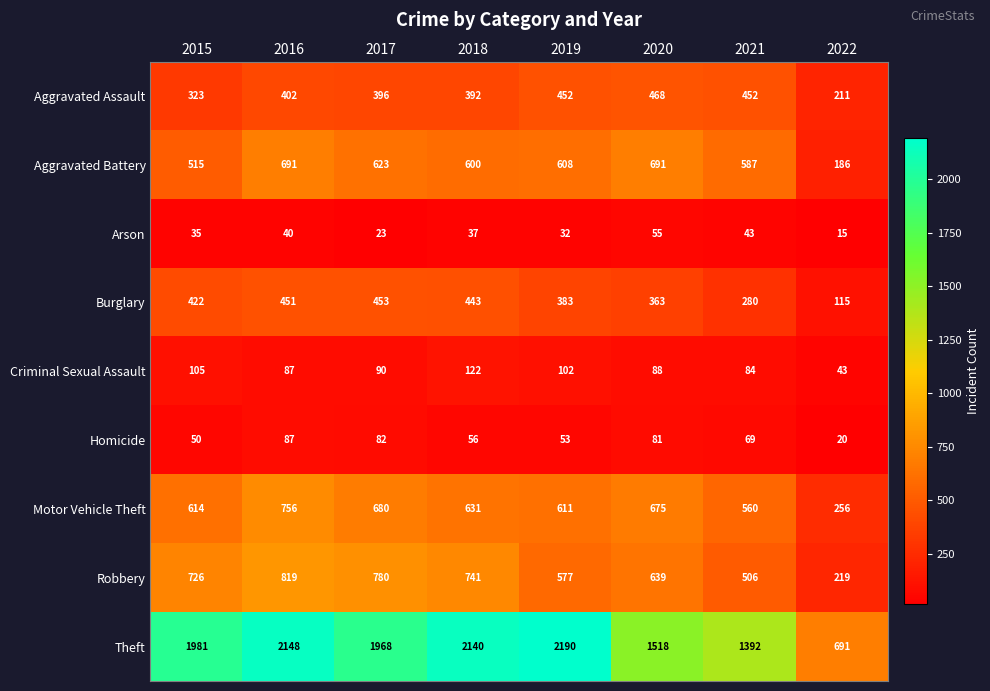

What is the difference between the Theft values at 2020 and 2022?

827